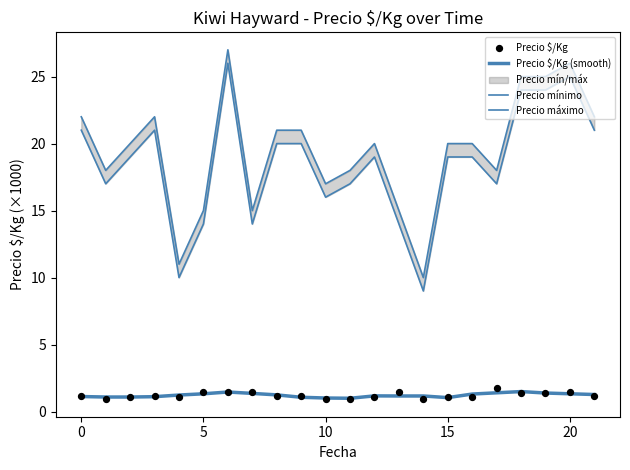

Is the value of Precio $/Kg (smooth) at 25 greater than the value of Precio mínimo at 10?

No